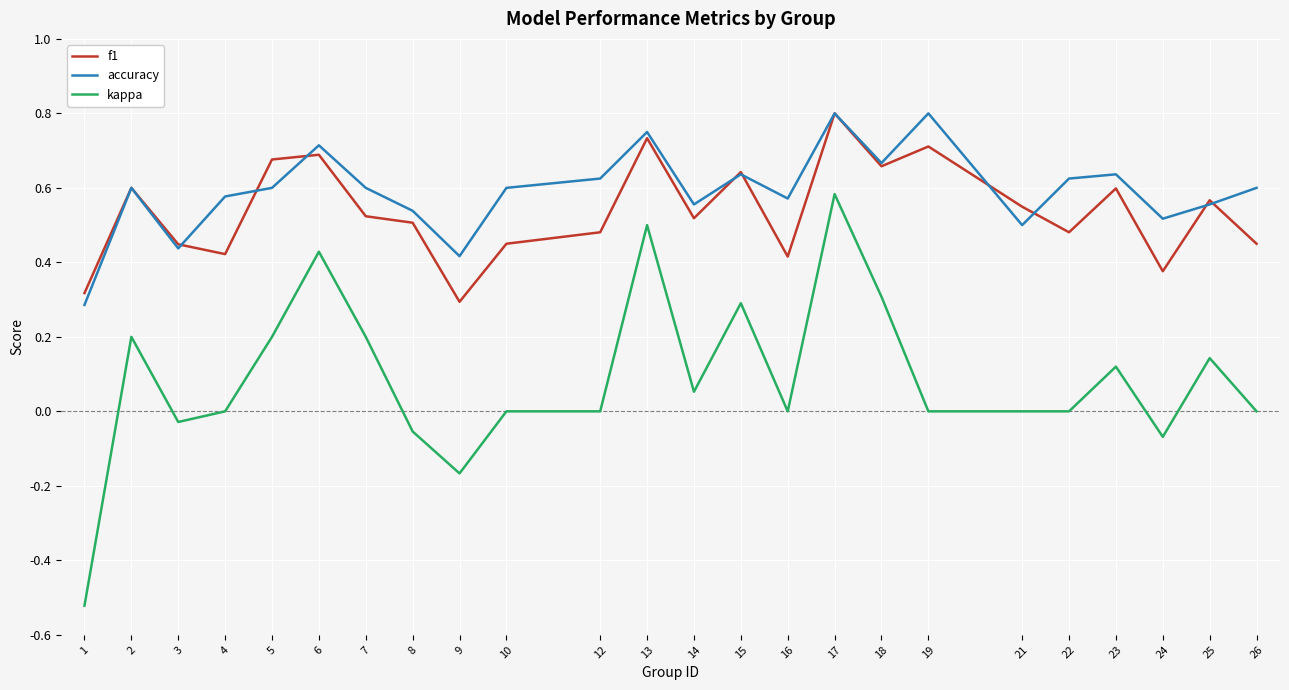

What is the total value across all series at 8?

1.0